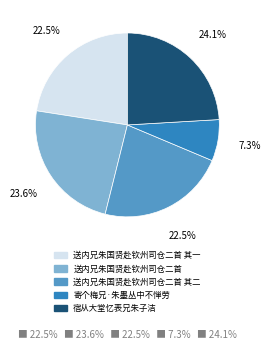

Does 送内兄朱国贤赴钦州司仓二首 其二 account for over 50% of the chart?

No